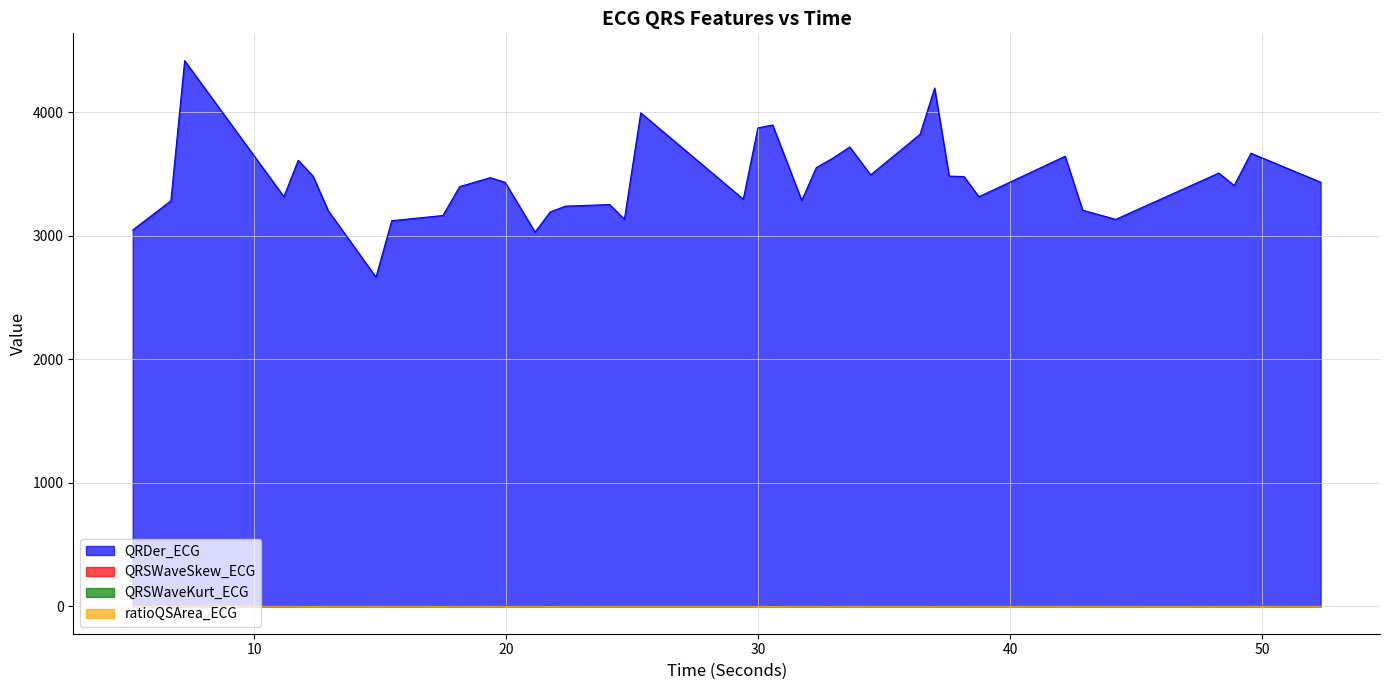

Which series has the widest spread of values?

QRDer_ECG